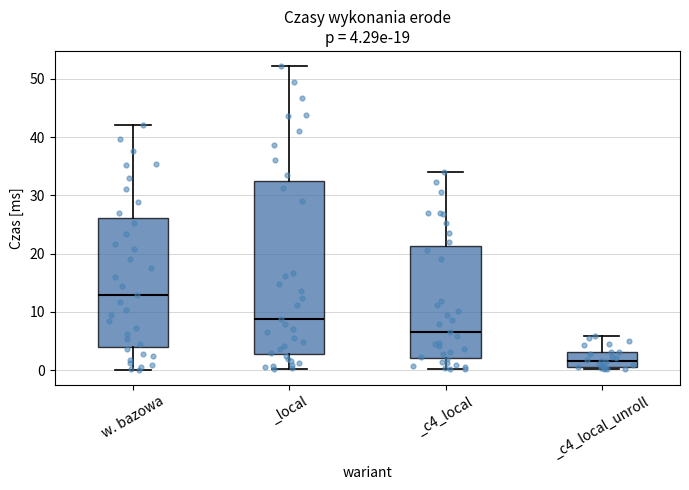

Which box is the tallest, from its lower edge to its upper edge?

_local